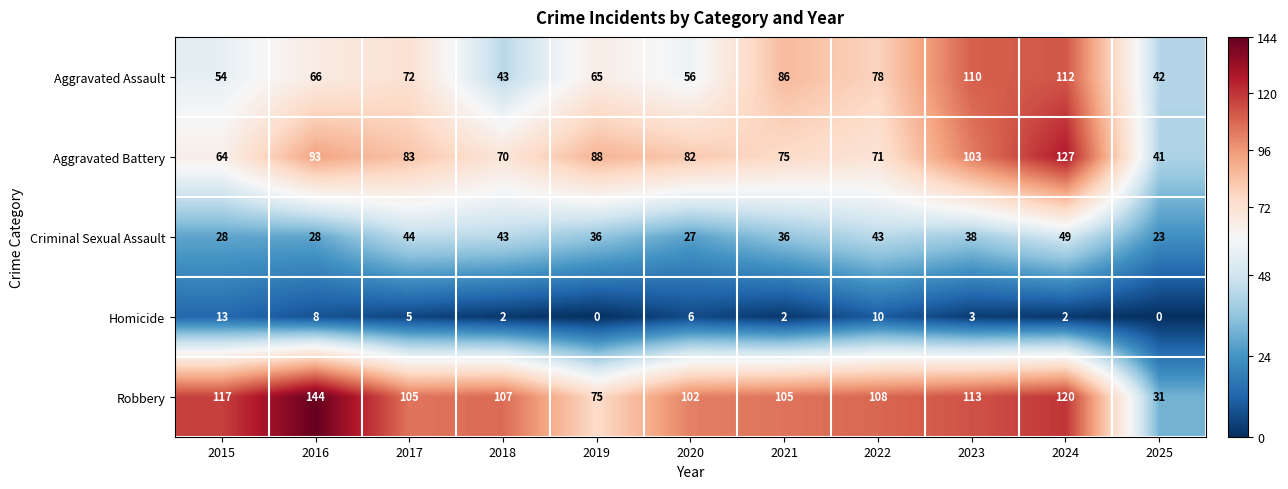

The Criminal Sexual Assault series shows 28 at 2016. True or false?

True